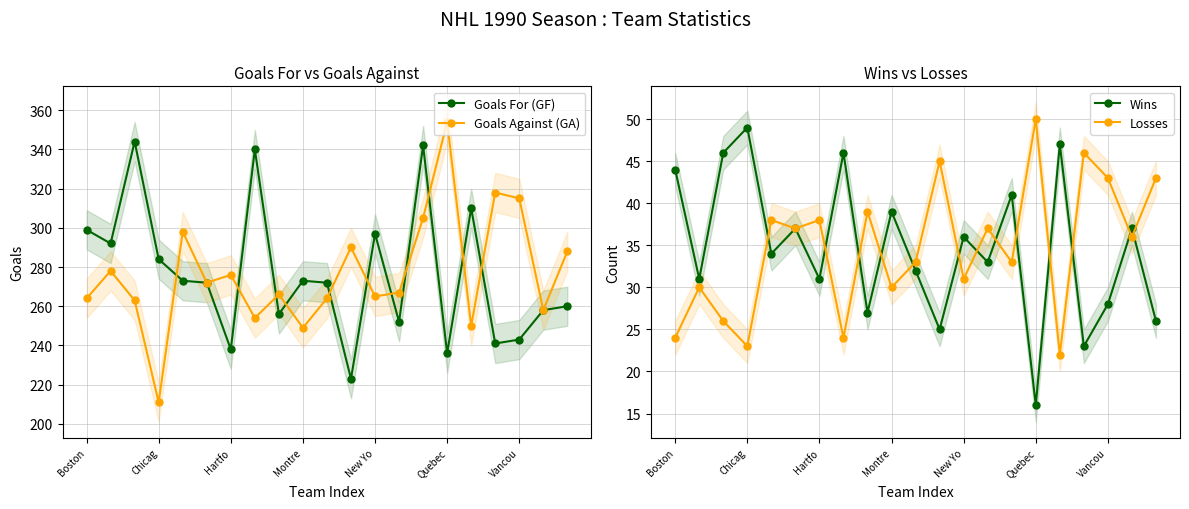

Read the Goals For (GF) value at 8, to the nearest 50.

250